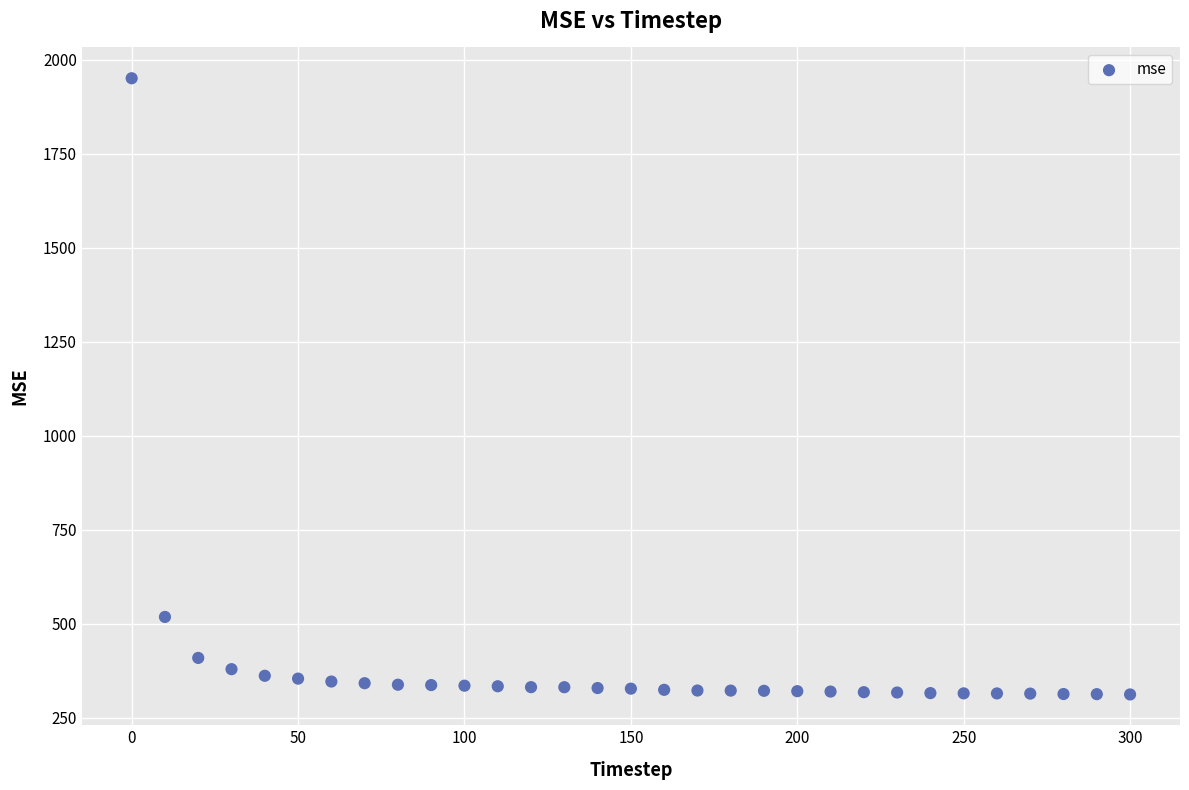

What Y value in the scatter plot is closest to 1130?

517.6